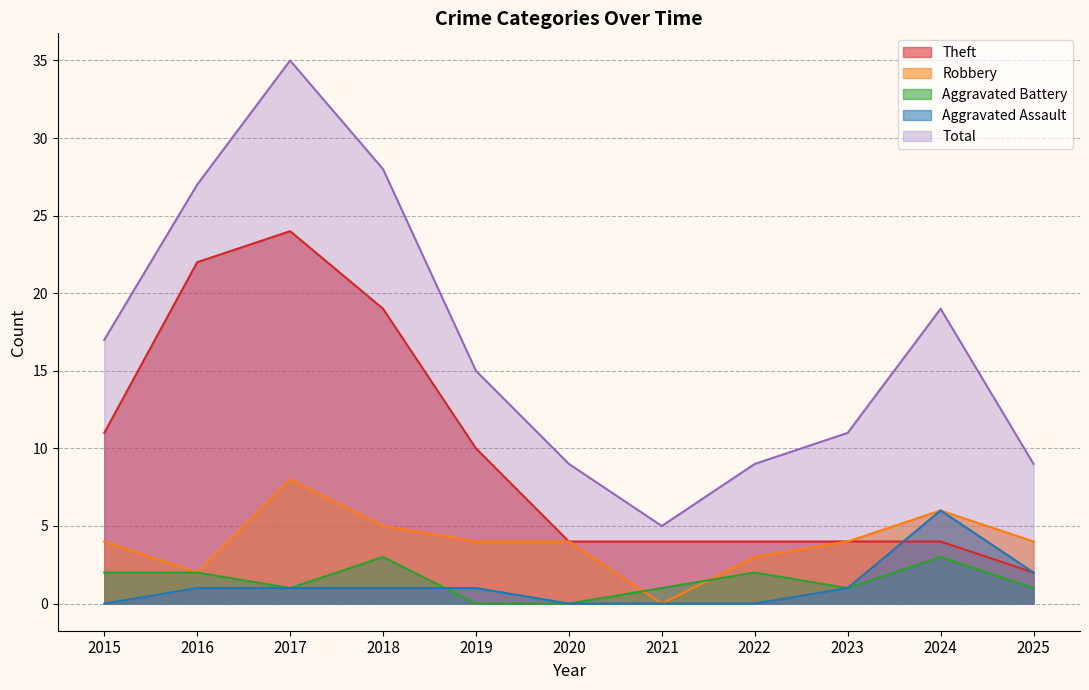

How many data points in Aggravated Battery are above 1?

5